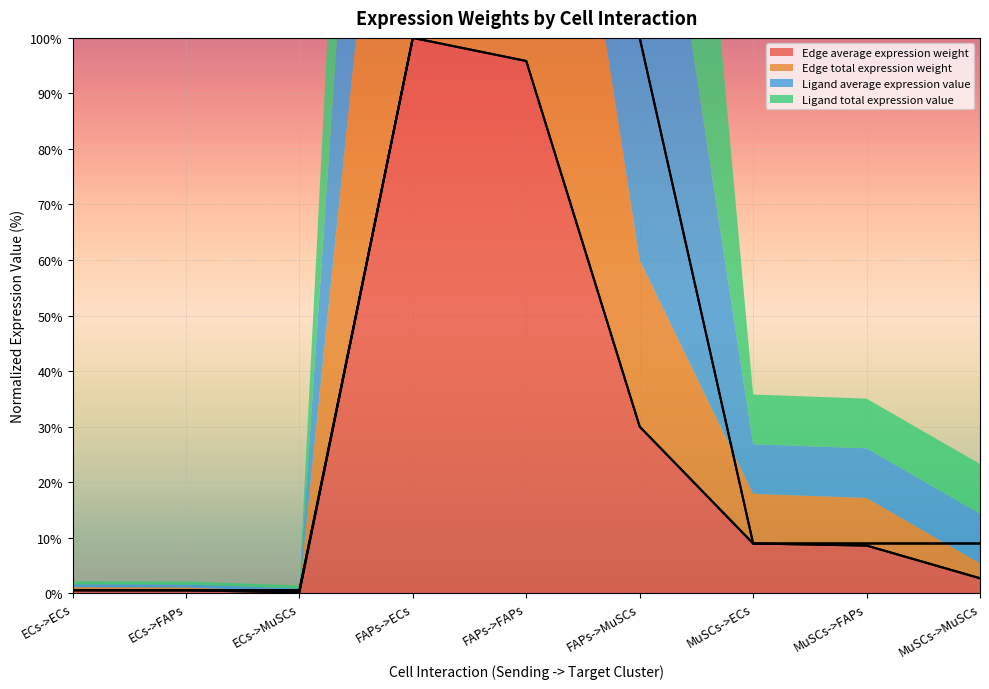

The value of Edge average expression weight at ECs->ECs is 0.1. True or false?

False